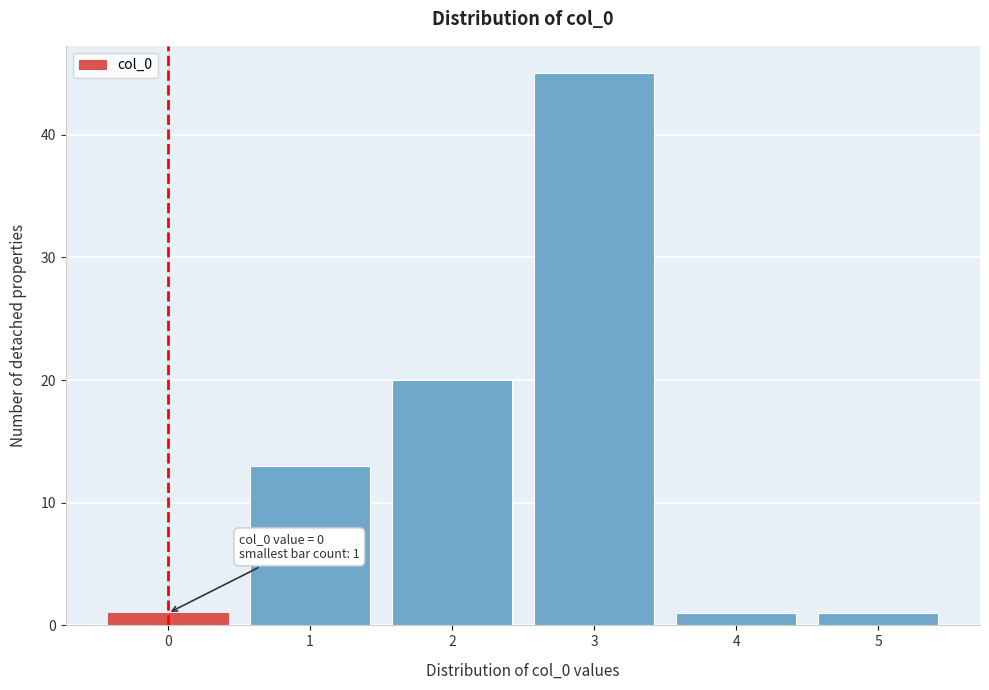

Over which range of the x-axis is the bar tallest?

2.5 to 3.5